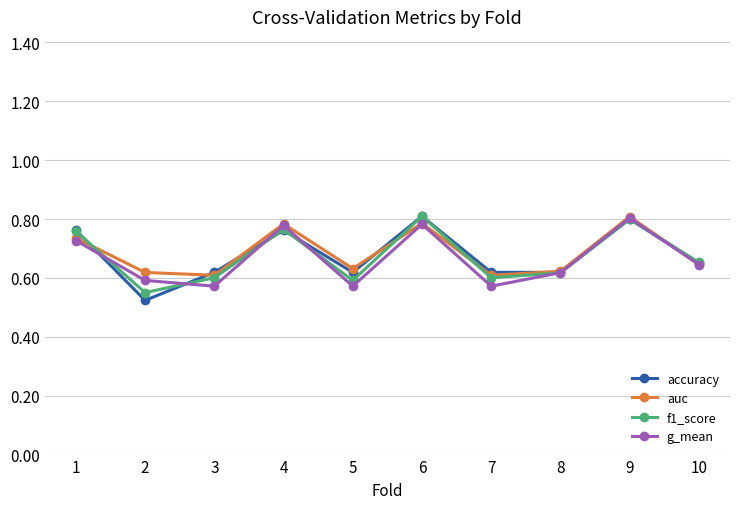

The value of accuracy at 1 is 0.4. True or false?

False